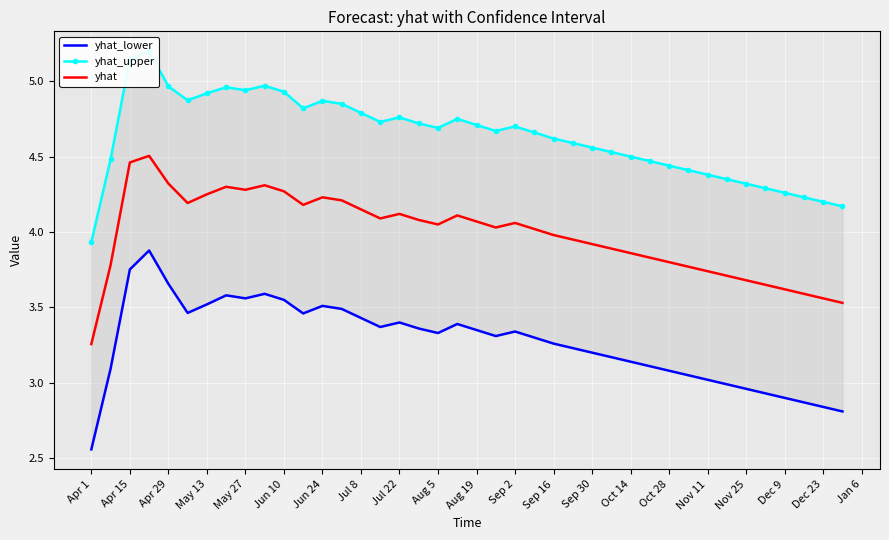

True or false: yhat_lower and yhat cross at least once.

False